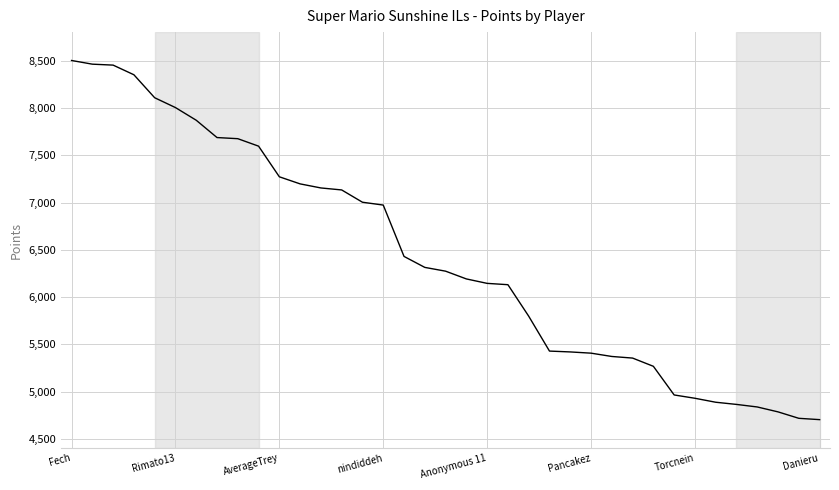

What is the maximum value shown in the chart?

8502